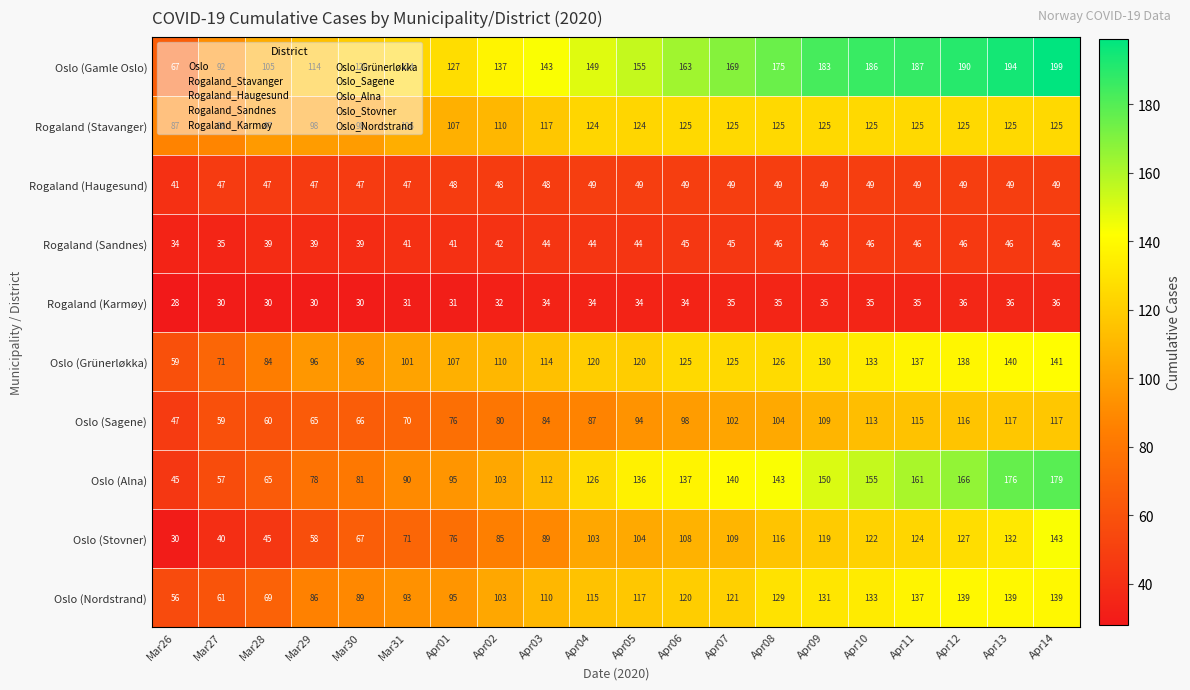

What is the total value across all series at Mar27?

580